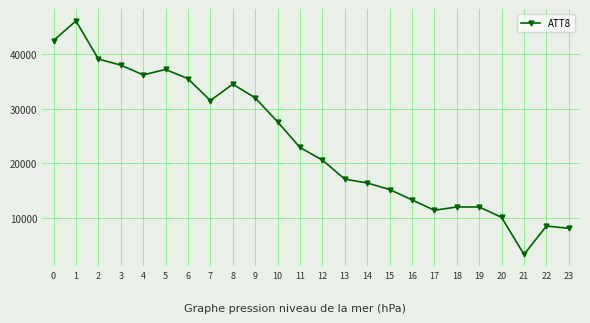

Where is the first local maximum?

1